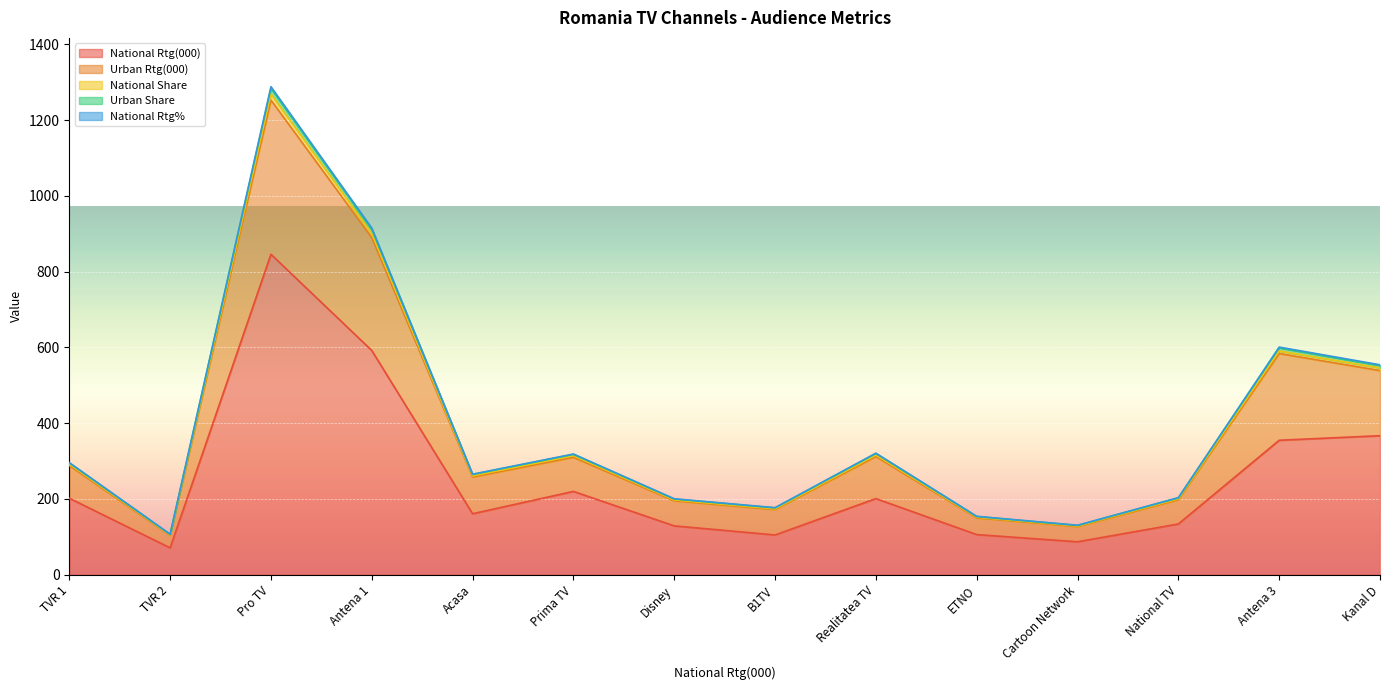

What is the difference between the highest and lowest values at TVR 2?

36.0